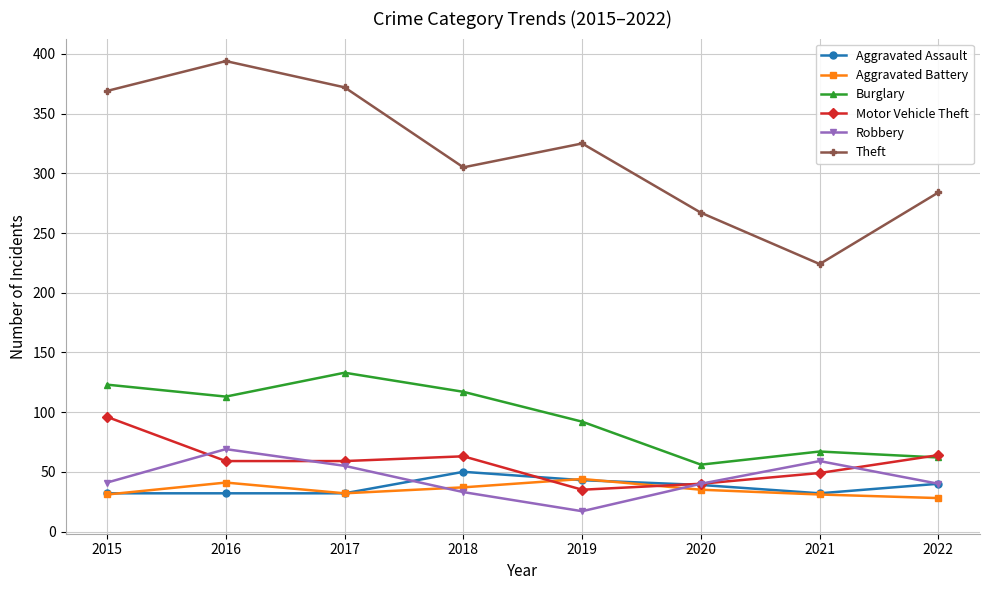

How many interior local peaks does the Aggravated Battery series have?

2